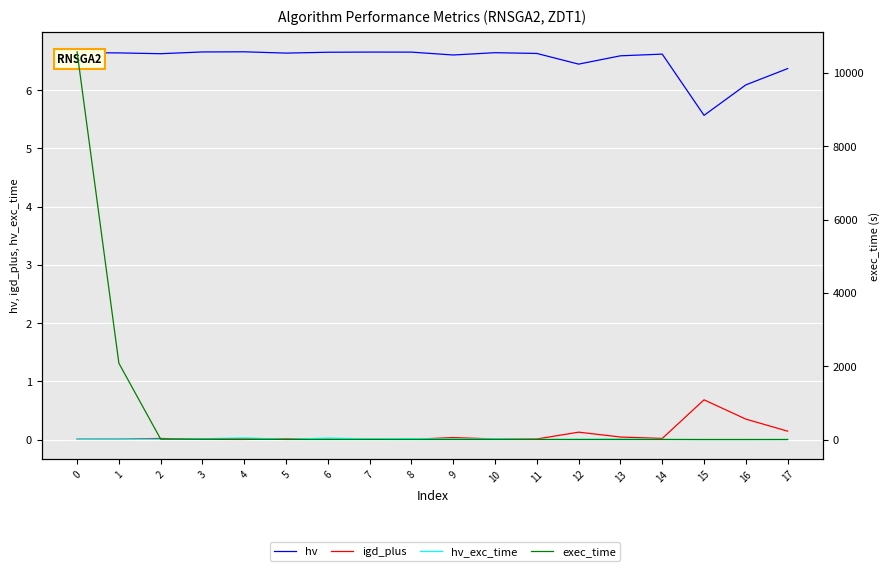

Between which two adjacent categories do exec_time and hv first intersect?

4 and 5